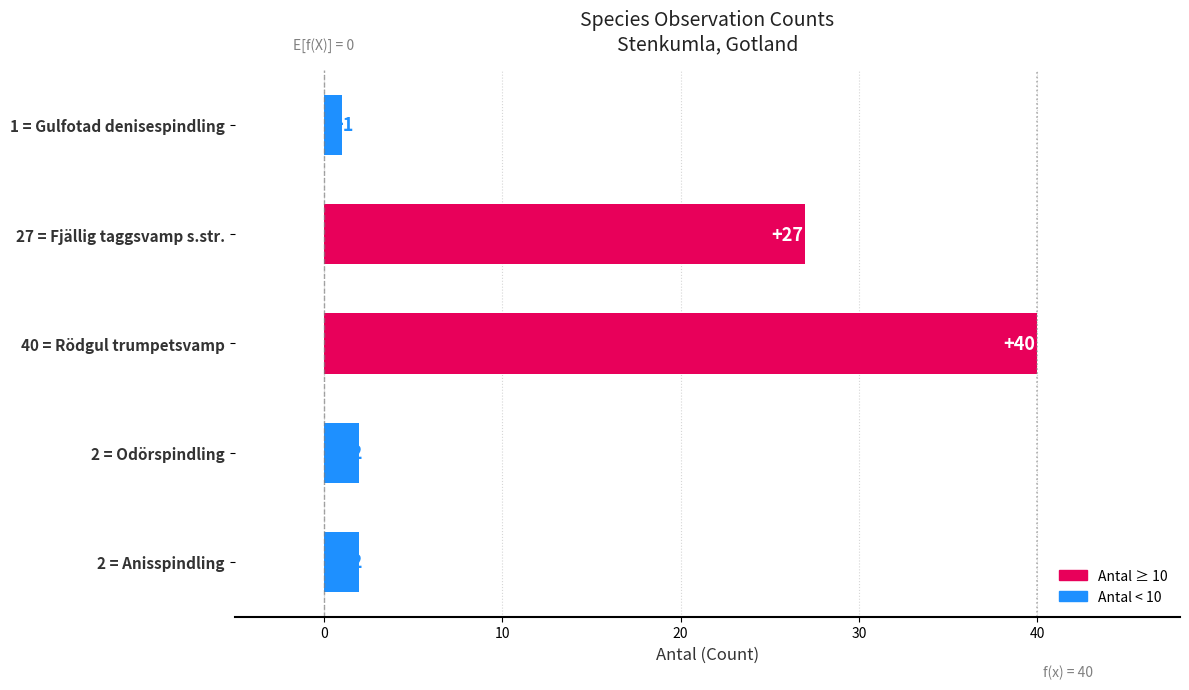

What is the change in value from 40 = Rödgul trumpetsvamp to 2 = Odörspindling?

-38